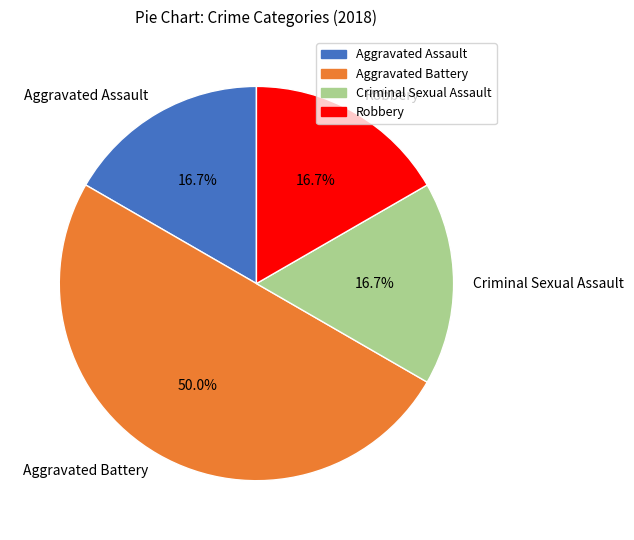

Do Robbery and Aggravated Battery together represent more than half of the pie?

Yes